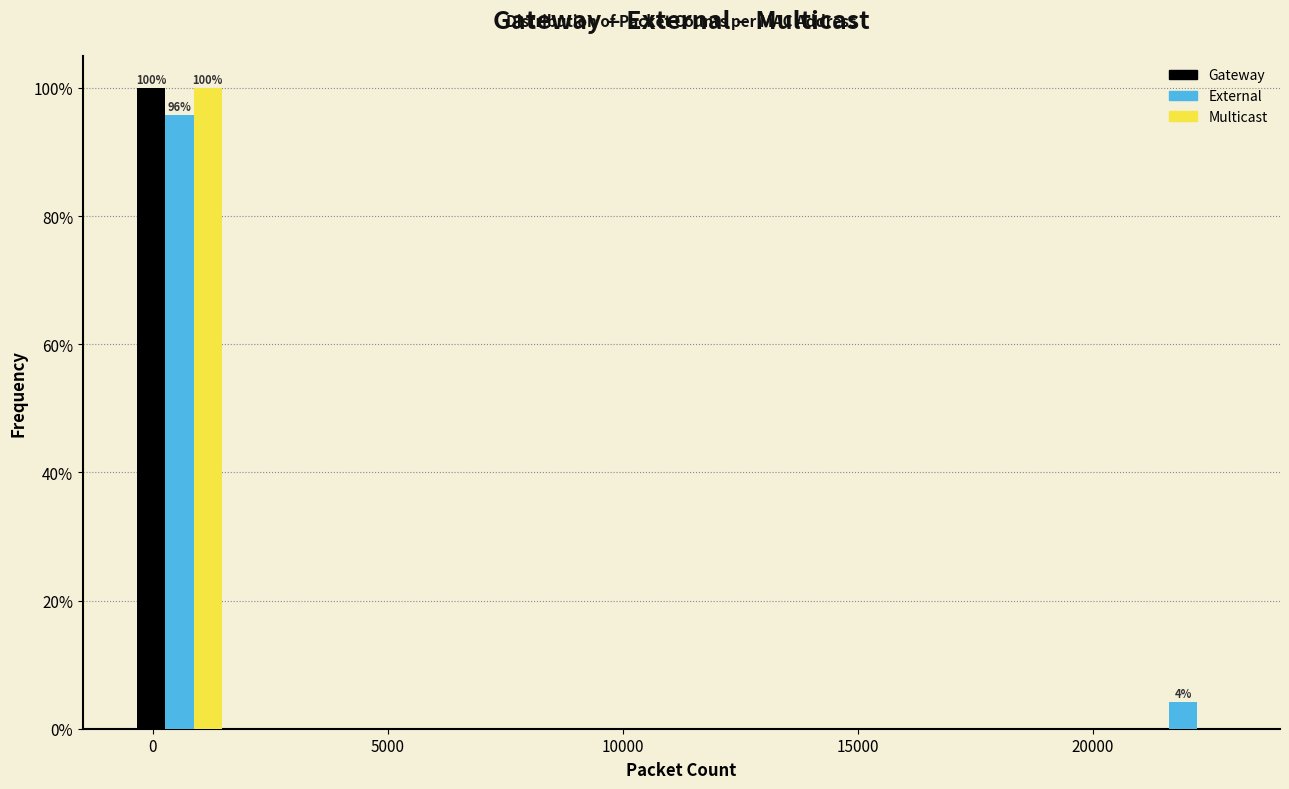

In the Multicast series, which range on the x-axis has the tallest bar?

-500 to 1500